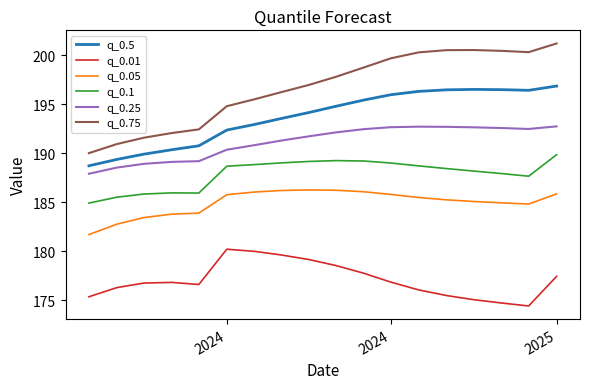

What is the greatest value displayed?

201.2